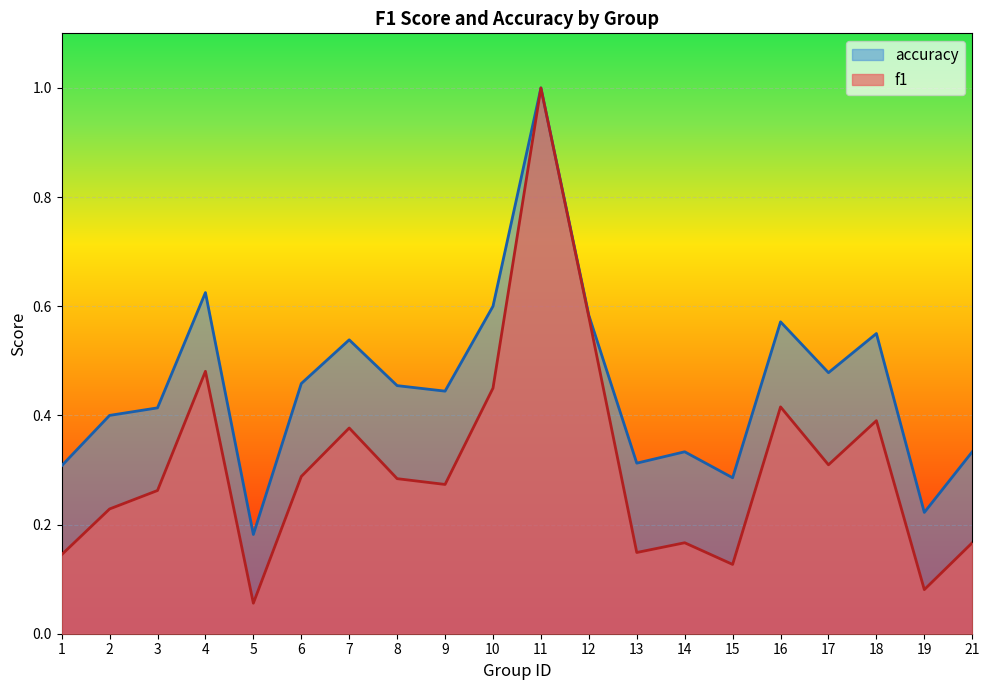

What is the approximate value of f1 at 16?

0.4